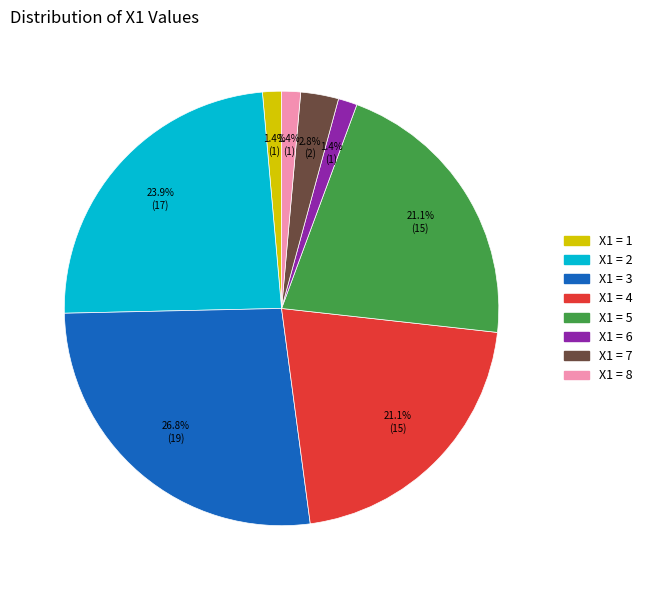

Is there any slice that represents more than half of the pie?

No